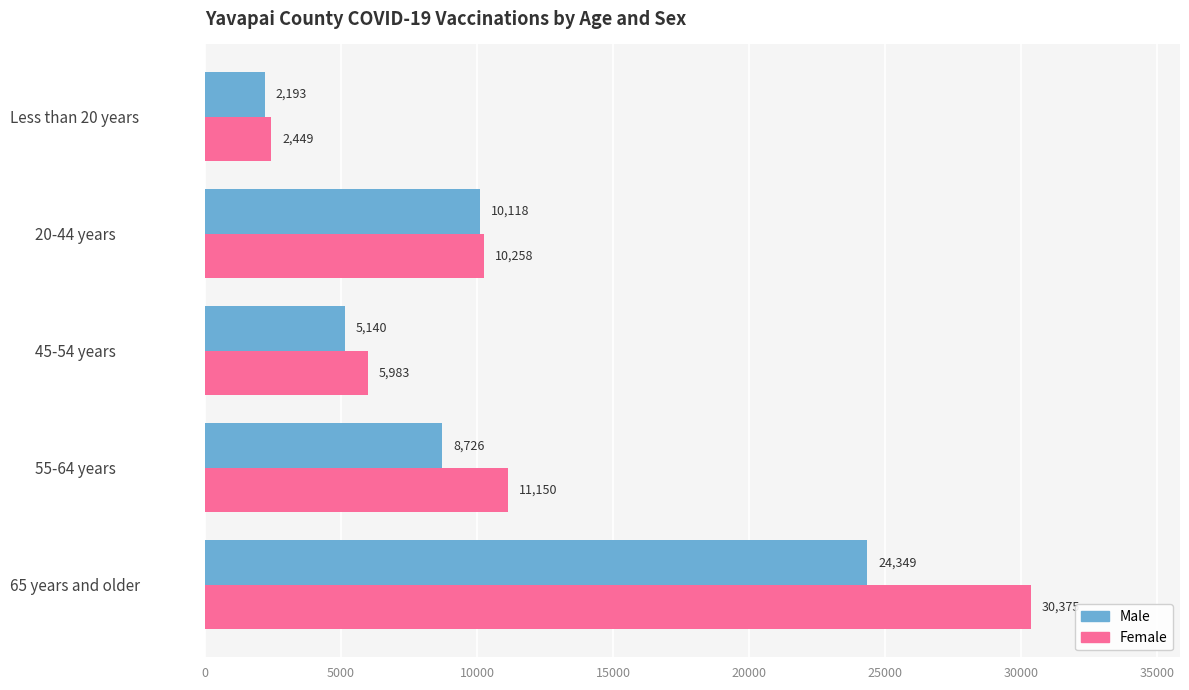

What is the greatest value displayed?

30375